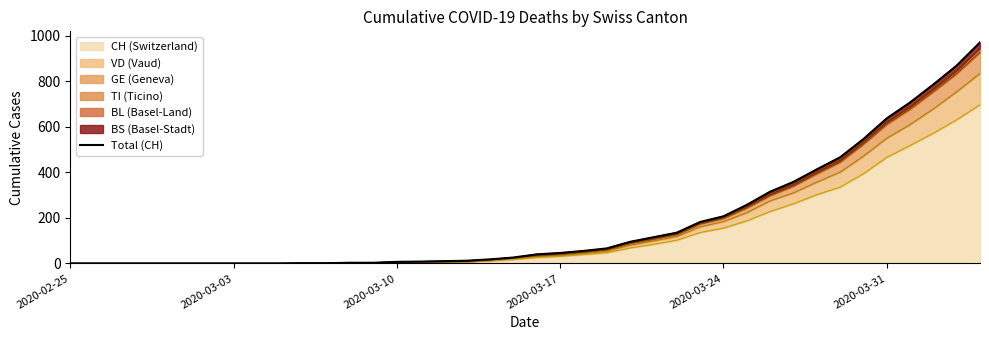

What is the maximum value for CH (Switzerland)?

697